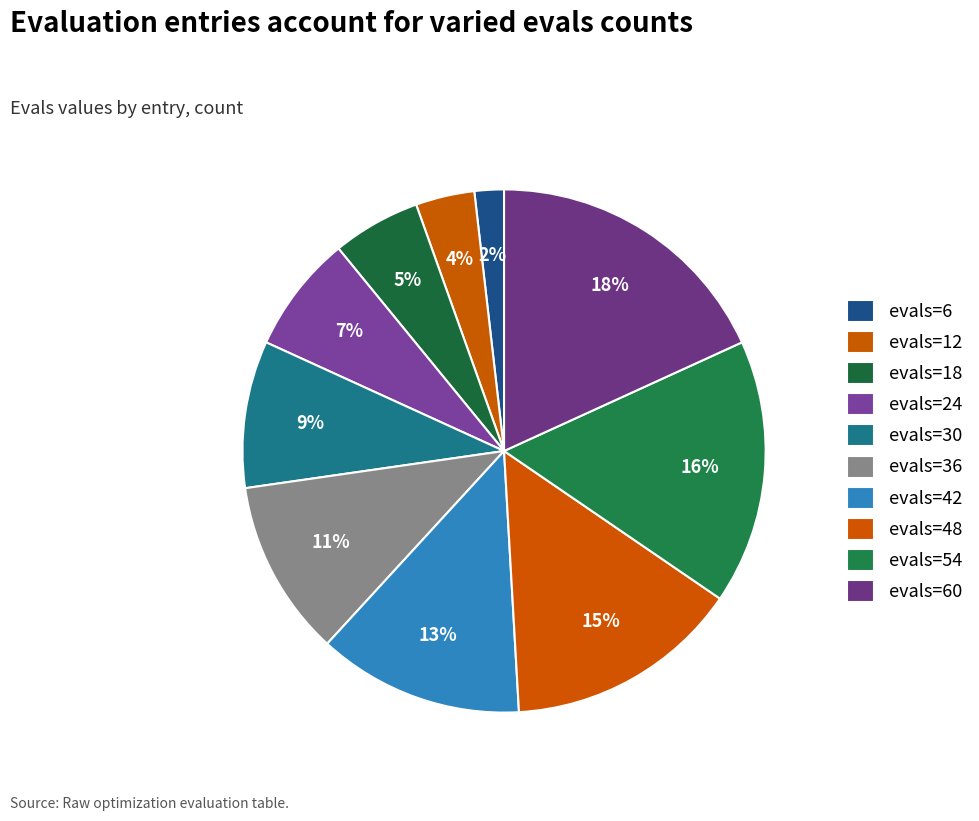

Does evals=36 represent more than half of the total?

No